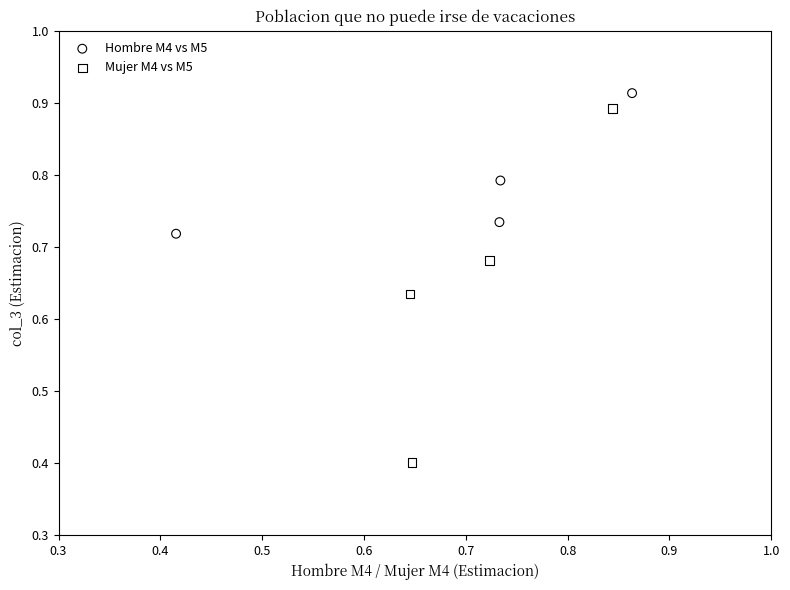

Which series has the widest spread of Y values?

Mujer M4 vs M5